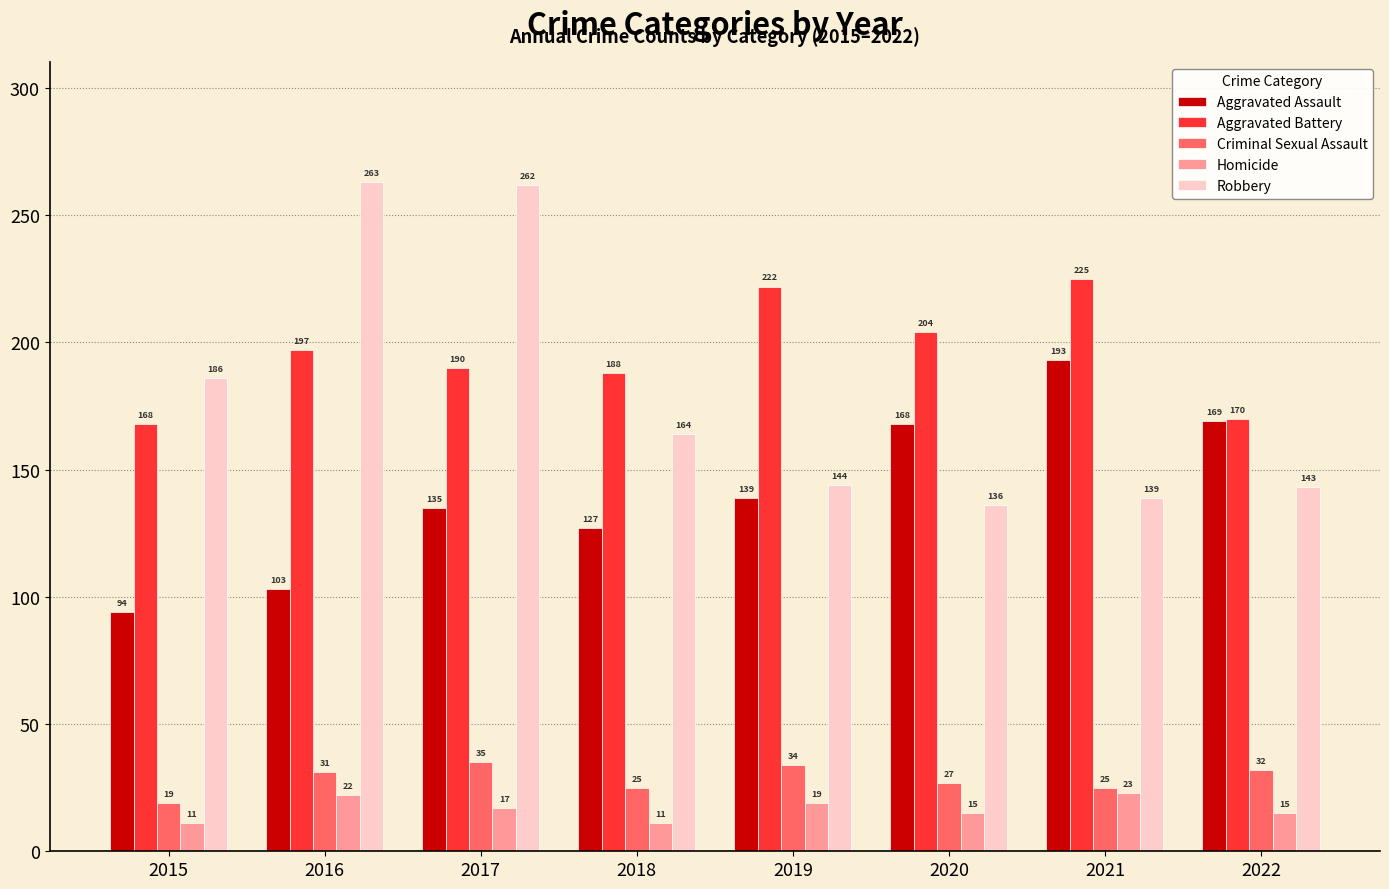

Are the bars horizontal?

No